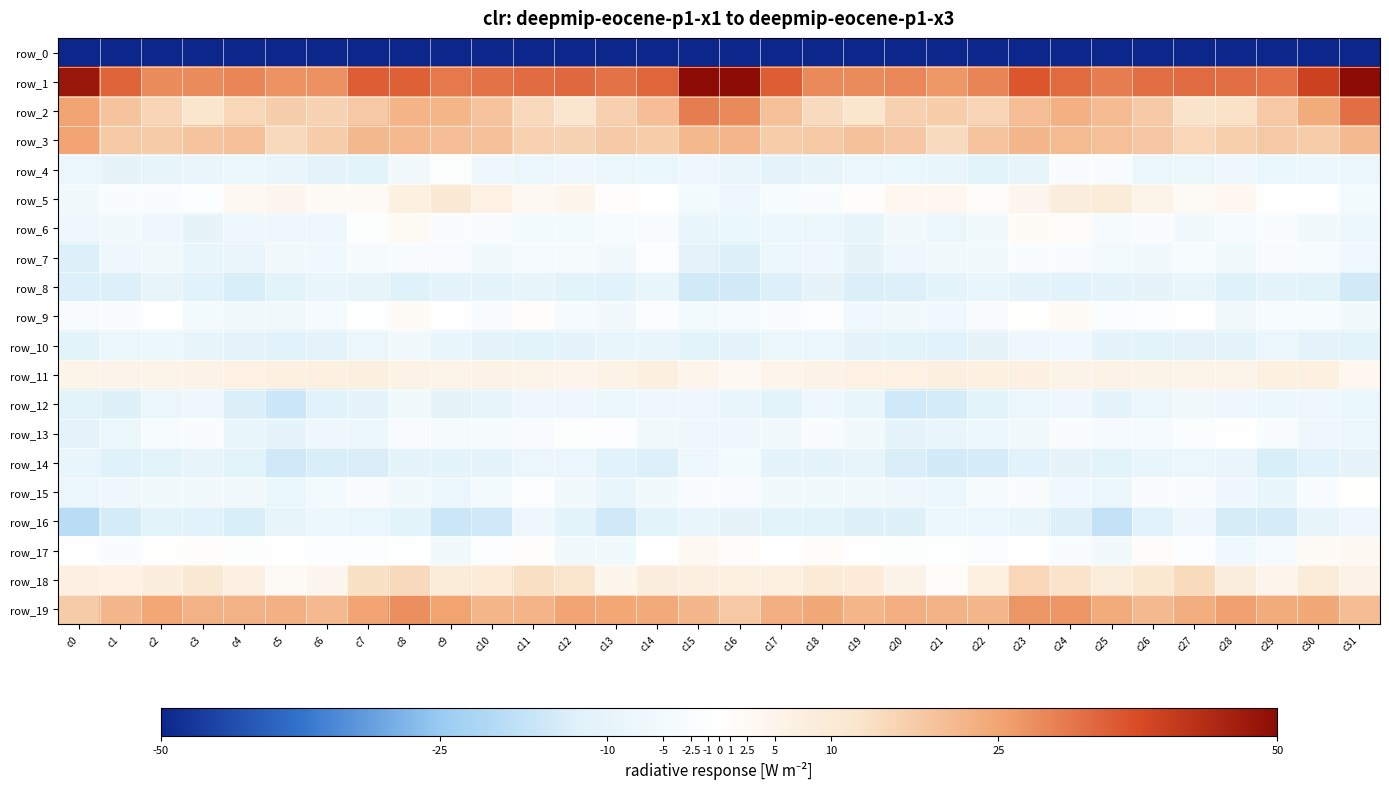

What is the total value across all series at c19?

-232.0